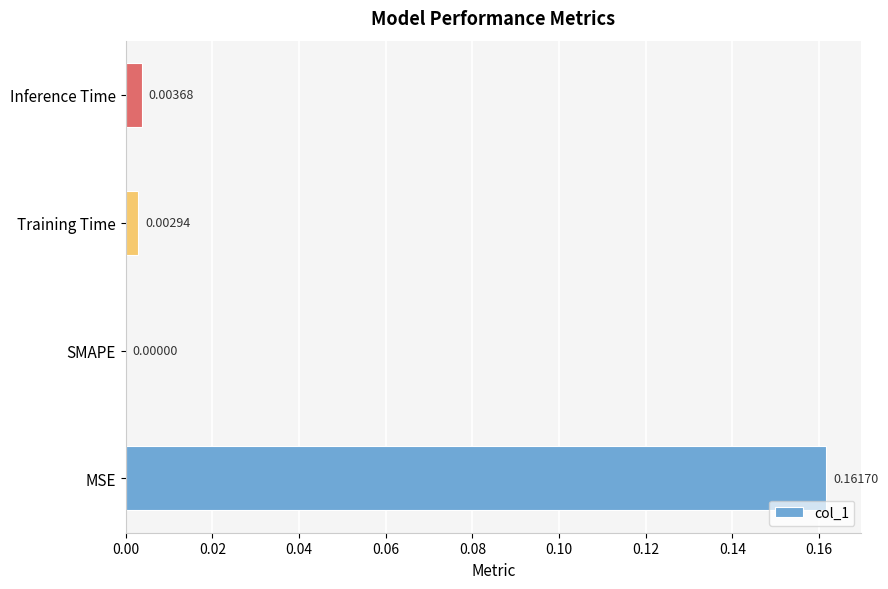

Which category has the highest value across all series?

MSE